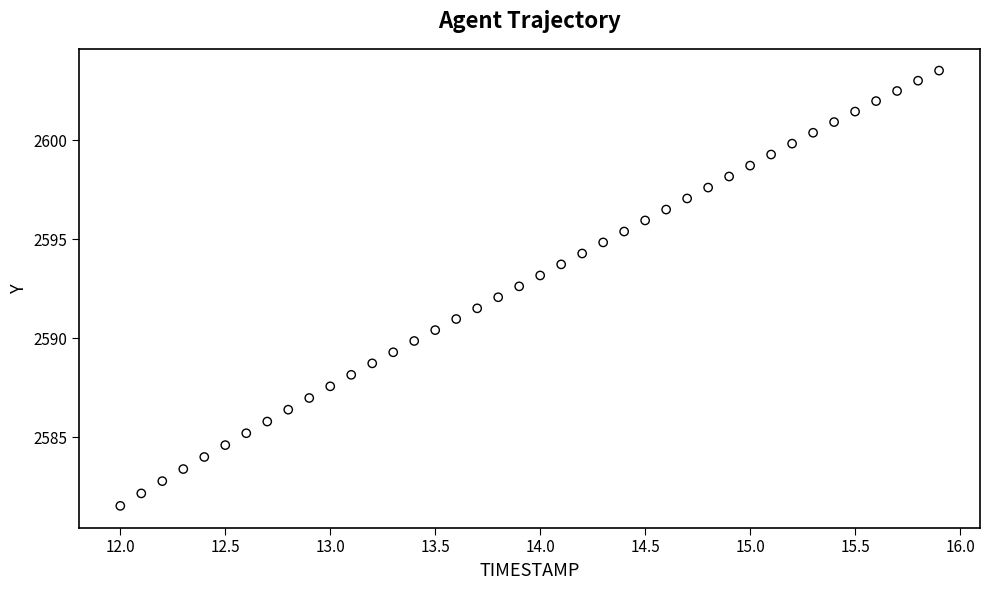

What is the range of X values (max minus min)?

3.9